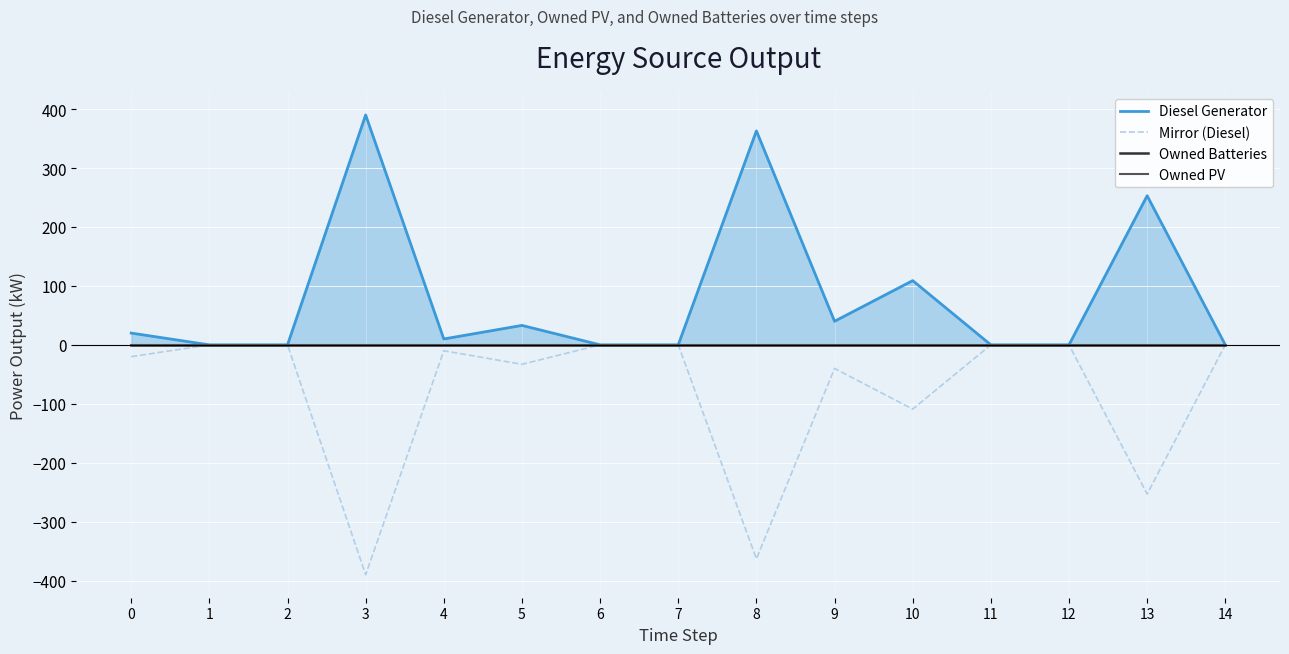

How many lines are shown in the chart?

4